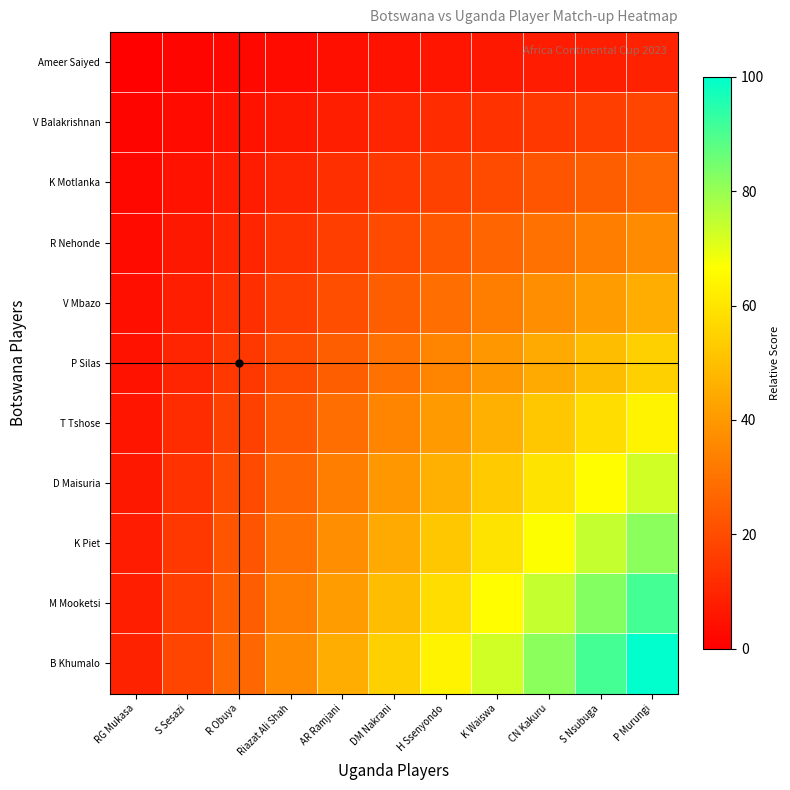

Which series has the widest spread of values?

B Khumalo